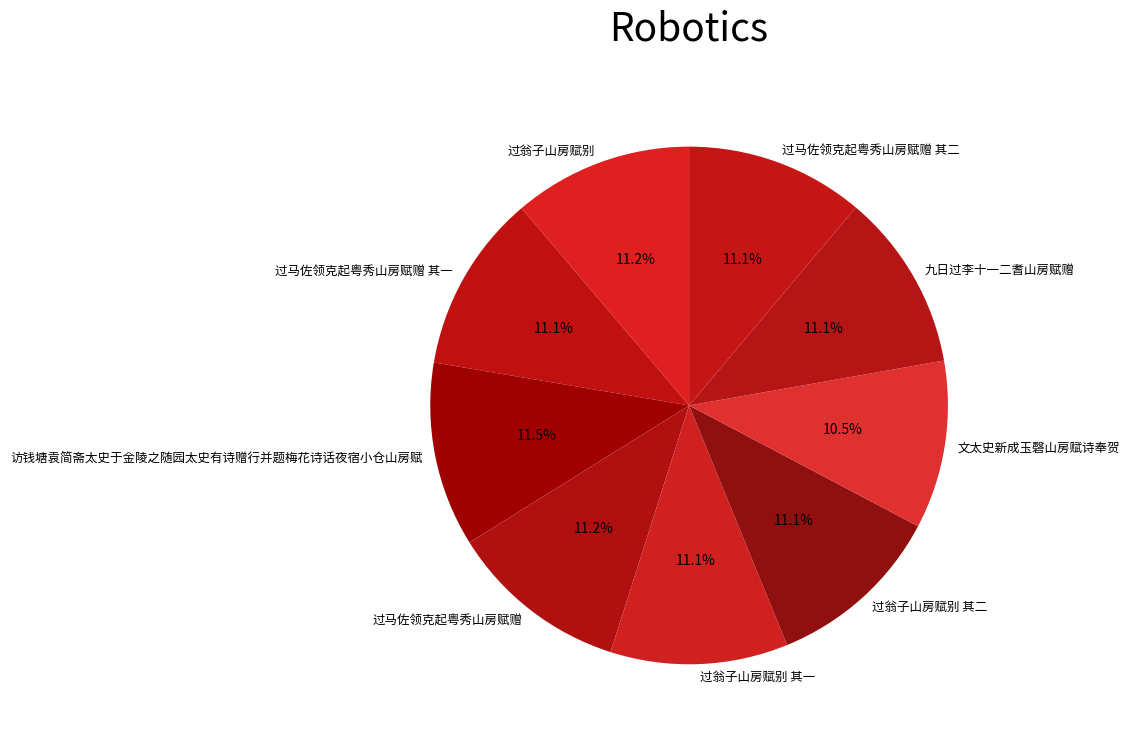

Count the number of slices in the pie.

9